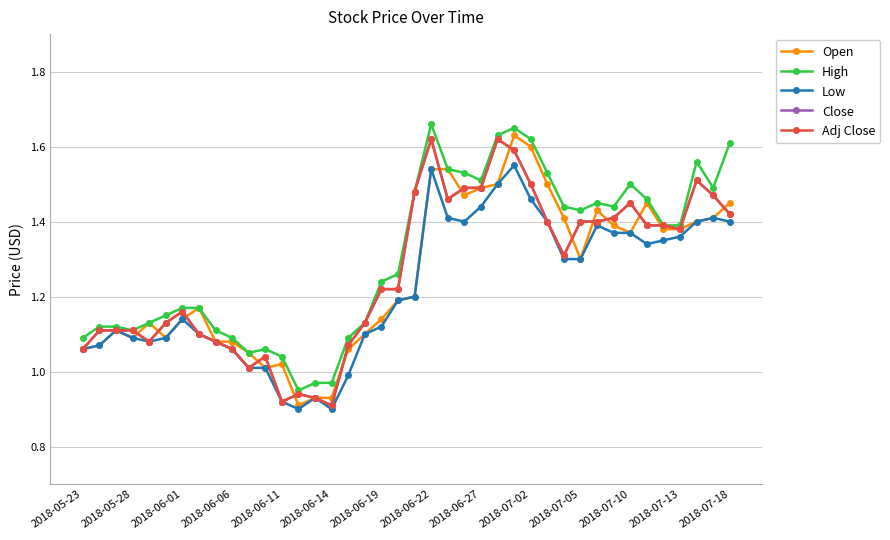

How many lines are shown in the chart?

5